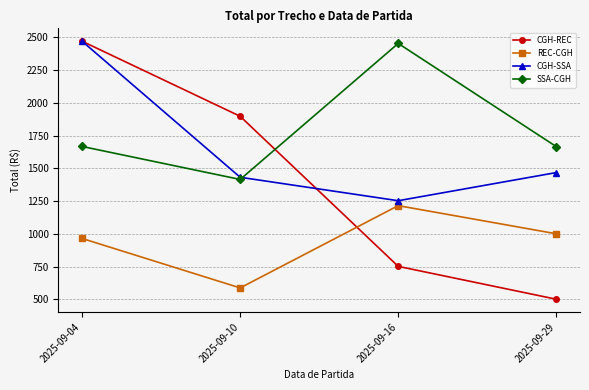

Which category has the lowest value in the CGH-SSA series?

2025-09-16